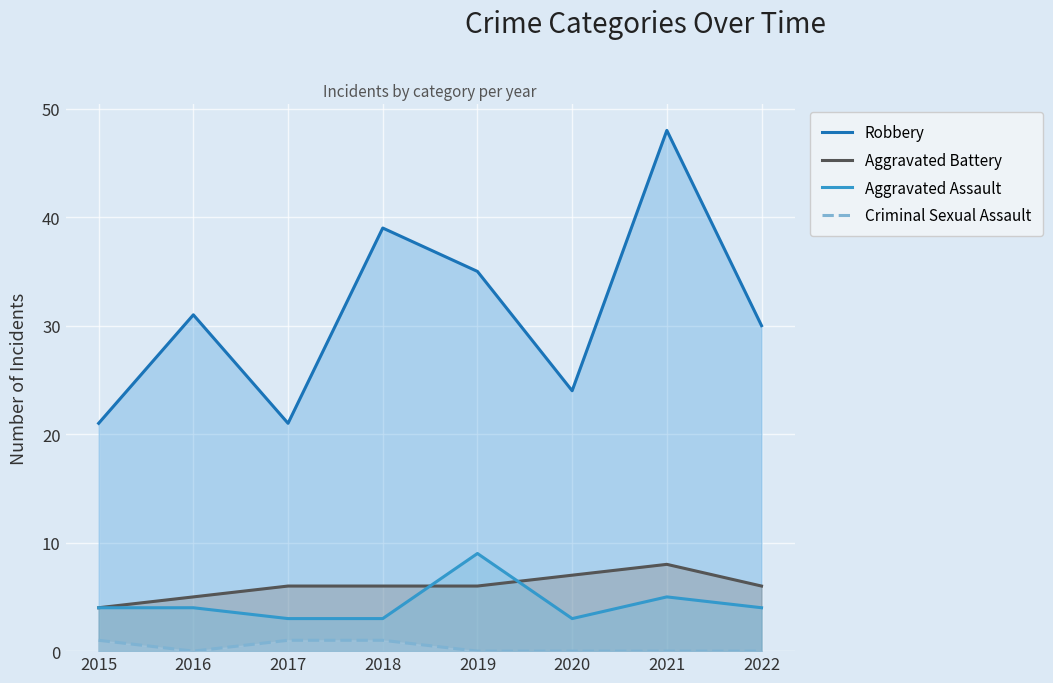

True or false: Robbery and Aggravated Assault cross at least once.

False